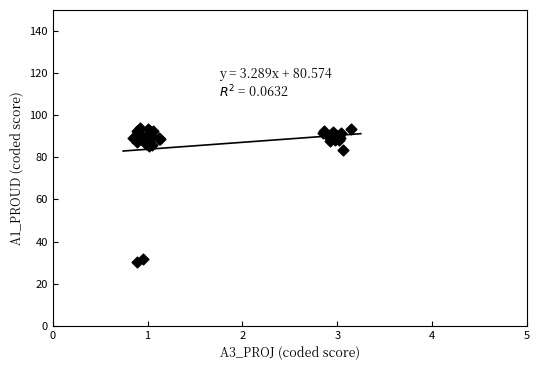

What Y value in the scatter plot is closest to 61?

83.7